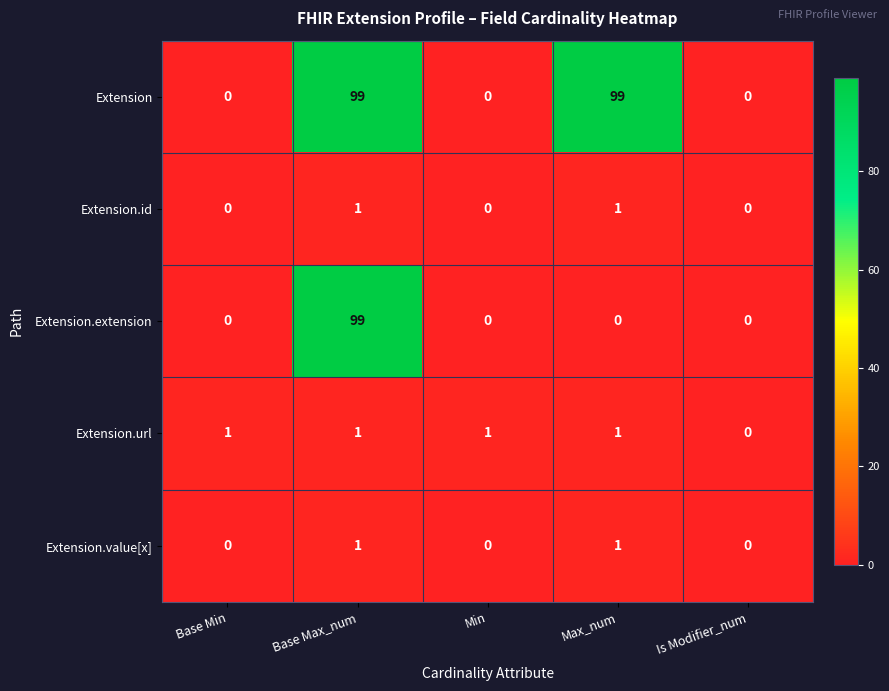

Reading right to left, transcribe all the data shown in this chart.

Extension: Is Modifier_num=0	Max_num=99	Min=0	Base Max_num=99	Base Min=0
Extension.id: Is Modifier_num=0	Max_num=1	Min=0	Base Max_num=1	Base Min=0
Extension.extension: Is Modifier_num=0	Max_num=0	Min=0	Base Max_num=99	Base Min=0
Extension.url: Is Modifier_num=0	Max_num=1	Min=1	Base Max_num=1	Base Min=1
Extension.value[x]: Is Modifier_num=0	Max_num=1	Min=0	Base Max_num=1	Base Min=0